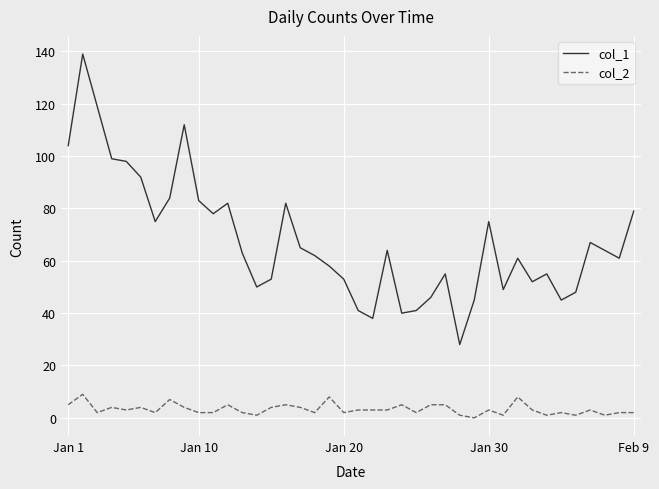

True or false: col_1 and col_2 intersect in this chart.

False